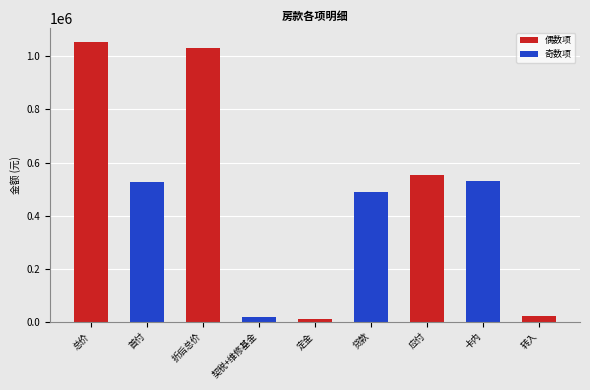

What is the sum of the values at 卡内 and 贷款?

1018900.0